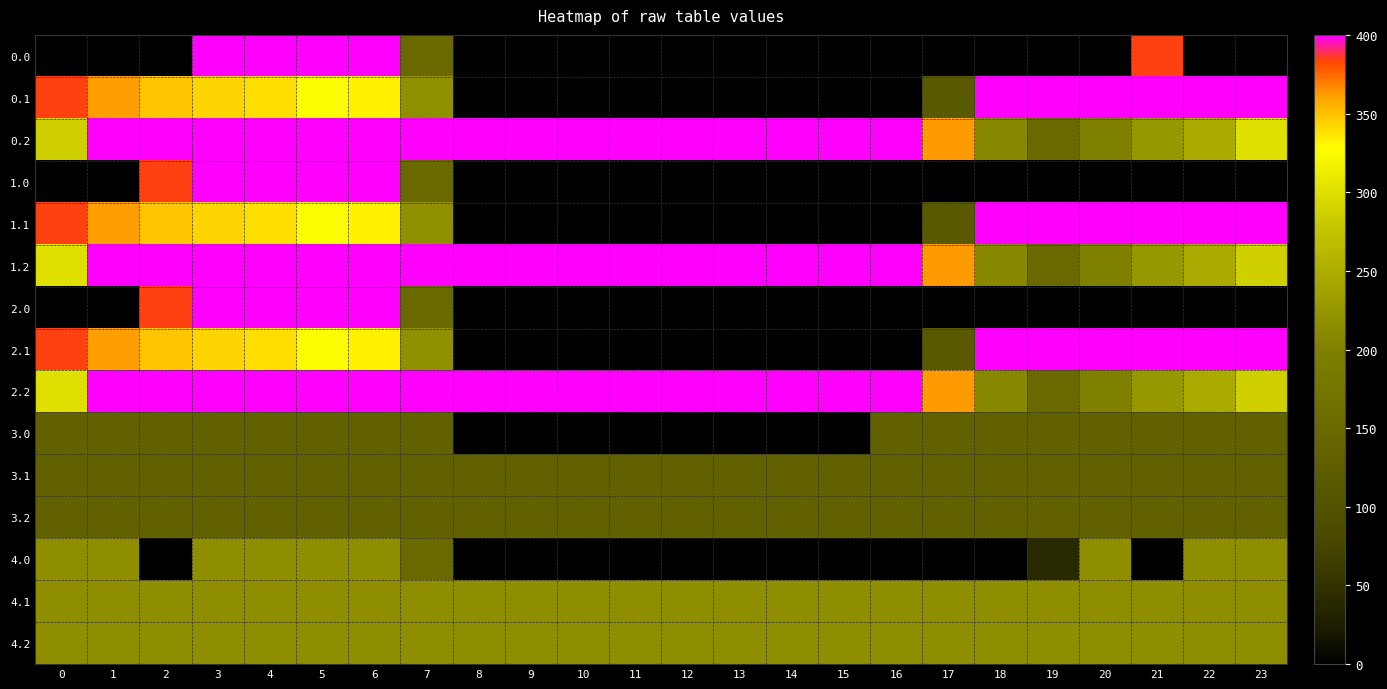

Reading left to right, transcribe all the data shown in this chart.

0.0: 0=0.0	1=0.0	2=0.0	3=400.0	4=400.0	5=400.0	6=400.0	7=150.1	8=0.0	9=0.0	10=0.0	11=0.0	12=0.0	13=0.0	14=0.0	15=0.0	16=0.0	17=0.0	18=0.0	19=0.0	20=0.0	21=384.8	22=0.0	23=0.0
0.1: 0=384.6	1=361.1	2=347.9	3=342.7	4=339.6	5=325.7	6=332.2	7=217.1	8=0.0	9=0.0	10=0.0	11=0.0	12=0.0	13=0.0	14=0.0	15=0.0	16=0.0	17=115.4	18=400.0	19=400.0	20=400.0	21=400.0	22=400.0	23=399.4
0.2: 0=287.1	1=400.0	2=400.0	3=400.0	4=400.0	5=400.0	6=400.0	7=400.0	8=400.0	9=400.0	10=400.0	11=400.0	12=400.0	13=400.0	14=400.0	15=400.0	16=400.0	17=362.4	18=210.0	19=151.0	20=199.2	21=226.4	22=247.4	23=301.4
1.0: 0=0.0	1=0.0	2=384.8	3=400.0	4=400.0	5=400.0	6=400.0	7=150.1	8=0.0	9=0.0	10=0.0	11=0.0	12=0.0	13=0.0	14=0.0	15=0.0	16=0.0	17=0.0	18=0.0	19=0.0	20=0.0	21=0.0	22=0.0	23=0.0
1.1: 0=384.6	1=361.1	2=347.9	3=342.7	4=339.6	5=325.7	6=332.2	7=217.1	8=0.0	9=0.0	10=0.0	11=0.0	12=0.0	13=0.0	14=0.0	15=0.0	16=0.0	17=115.4	18=400.0	19=400.0	20=400.0	21=400.0	22=400.0	23=399.4
1.2: 0=301.0	1=400.0	2=400.0	3=400.0	4=400.0	5=400.0	6=400.0	7=400.0	8=400.0	9=400.0	10=400.0	11=400.0	12=400.0	13=400.0	14=400.0	15=400.0	16=400.0	17=362.4	18=210.0	19=151.0	20=199.2	21=226.4	22=247.4	23=287.5
2.0: 0=0.0	1=0.0	2=384.8	3=400.0	4=400.0	5=400.0	6=400.0	7=150.1	8=0.0	9=0.0	10=0.0	11=0.0	12=0.0	13=0.0	14=0.0	15=0.0	16=0.0	17=0.0	18=0.0	19=0.0	20=0.0	21=0.0	22=0.0	23=0.0
2.1: 0=384.6	1=361.1	2=347.9	3=342.7	4=339.6	5=325.7	6=332.2	7=217.1	8=0.0	9=0.0	10=0.0	11=0.0	12=0.0	13=0.0	14=0.0	15=0.0	16=0.0	17=115.4	18=400.0	19=400.0	20=400.0	21=400.0	22=400.0	23=399.4
2.2: 0=301.0	1=400.0	2=400.0	3=400.0	4=400.0	5=400.0	6=400.0	7=400.0	8=400.0	9=400.0	10=400.0	11=400.0	12=400.0	13=400.0	14=400.0	15=400.0	16=400.0	17=362.4	18=210.0	19=151.0	20=199.2	21=226.4	22=247.4	23=287.5
3.0: 0=133.0	1=133.0	2=133.0	3=133.0	4=133.0	5=133.0	6=133.0	7=133.0	8=0.7	9=0.0	10=0.0	11=0.0	12=0.0	13=0.0	14=0.0	15=0.0	16=133.0	17=133.0	18=133.0	19=133.0	20=133.0	21=133.0	22=133.0	23=133.0
3.1: 0=133.0	1=133.0	2=133.0	3=133.0	4=133.0	5=133.0	6=133.0	7=133.0	8=133.0	9=133.0	10=133.0	11=133.0	12=133.0	13=133.0	14=133.0	15=133.0	16=133.0	17=133.0	18=133.0	19=133.0	20=133.0	21=133.0	22=133.0	23=133.0
3.2: 0=133.0	1=133.0	2=133.0	3=133.0	4=133.0	5=133.0	6=133.0	7=133.0	8=133.0	9=133.0	10=133.0	11=133.0	12=133.0	13=133.0	14=133.0	15=133.0	16=133.0	17=133.0	18=133.0	19=133.0	20=133.0	21=133.0	22=133.0	23=133.0
4.0: 0=216.0	1=216.0	2=0.0	3=216.0	4=216.0	5=216.0	6=216.0	7=150.1	8=0.0	9=0.0	10=0.0	11=0.0	12=0.0	13=0.0	14=0.0	15=0.0	16=0.0	17=0.0	18=0.0	19=40.8	20=216.0	21=0.0	22=216.0	23=216.0
4.1: 0=216.0	1=216.0	2=216.0	3=216.0	4=216.0	5=216.0	6=216.0	7=216.0	8=216.0	9=216.0	10=216.0	11=216.0	12=216.0	13=216.0	14=216.0	15=216.0	16=216.0	17=216.0	18=216.0	19=216.0	20=216.0	21=216.0	22=216.0	23=216.0
4.2: 0=216.0	1=216.0	2=216.0	3=216.0	4=216.0	5=216.0	6=216.0	7=216.0	8=216.0	9=216.0	10=216.0	11=216.0	12=216.0	13=216.0	14=216.0	15=216.0	16=216.0	17=216.0	18=216.0	19=216.0	20=216.0	21=216.0	22=216.0	23=216.0